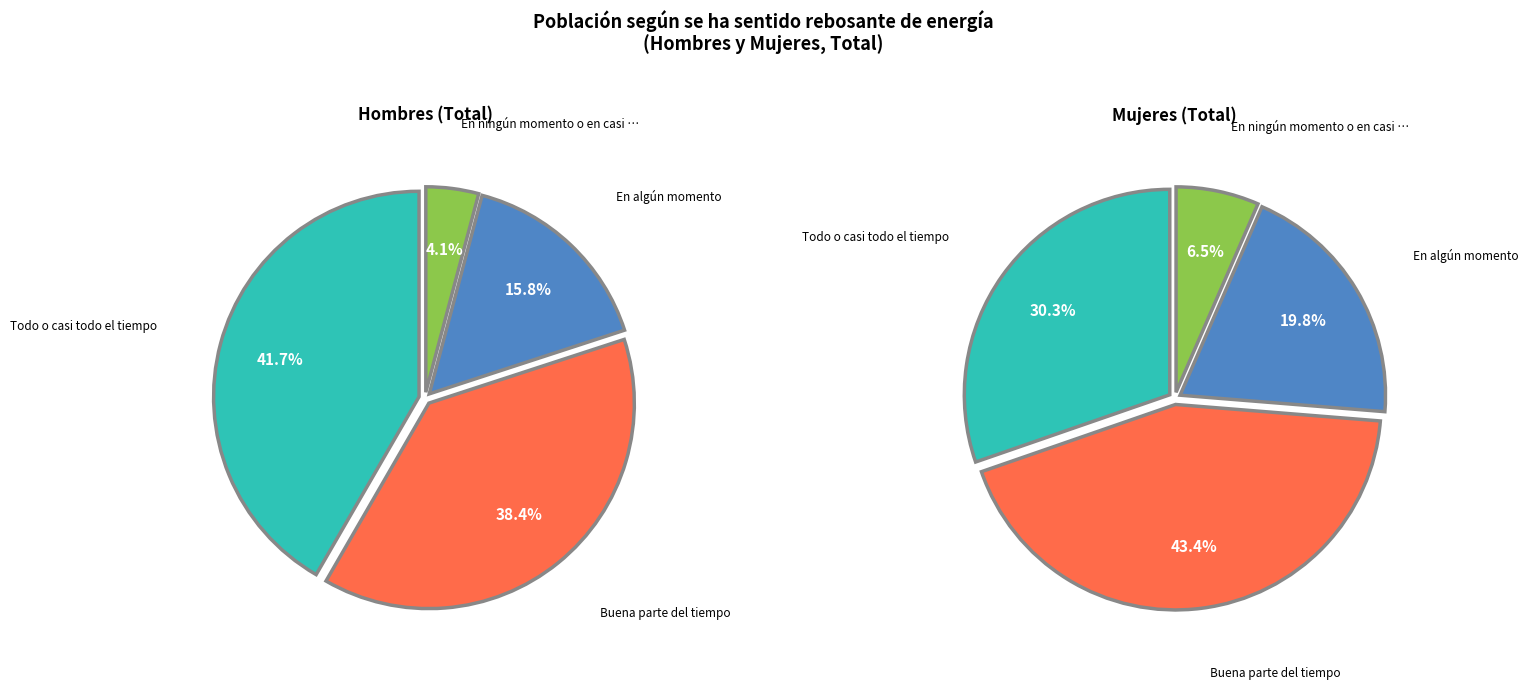

Combined, do Todo o casi todo el tiempo and Buena parte del tiempo account for over 50%?

Yes